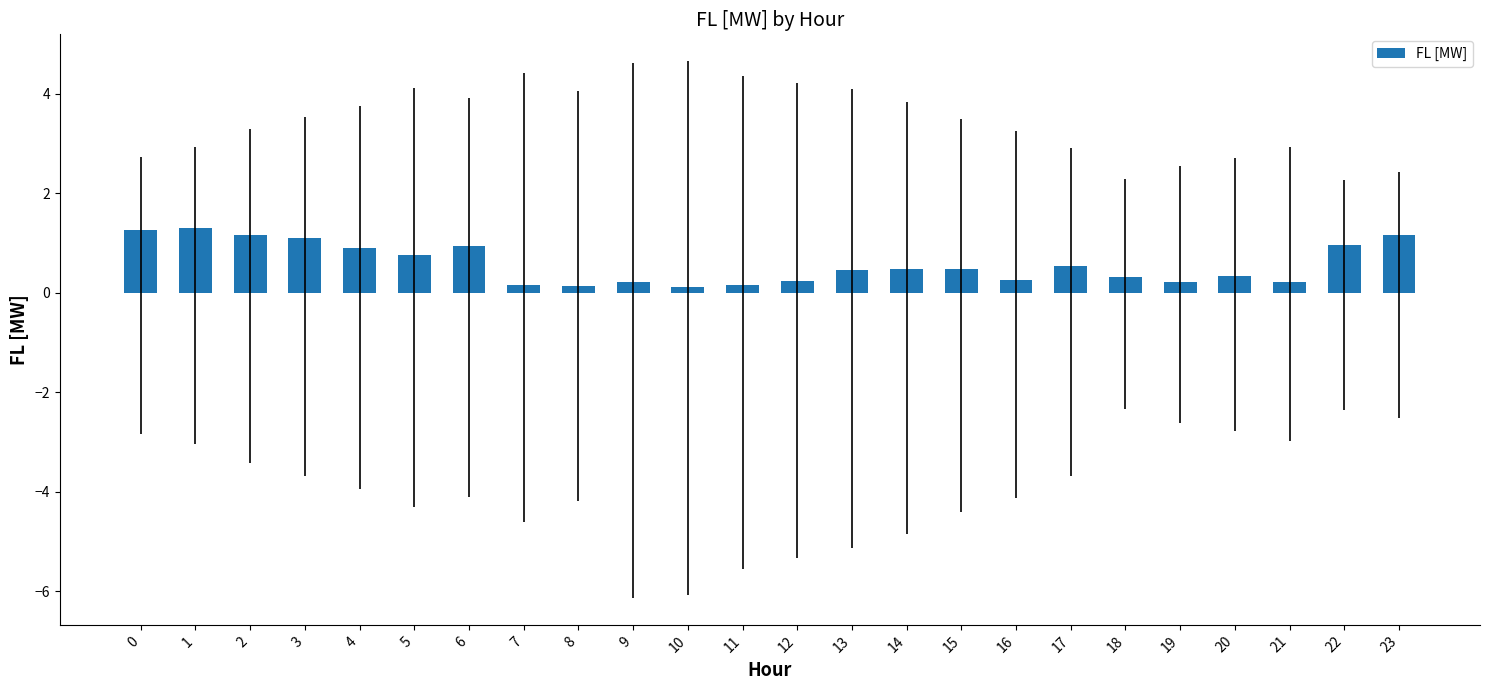

Is it true that the value at 6 is 0.9?

True